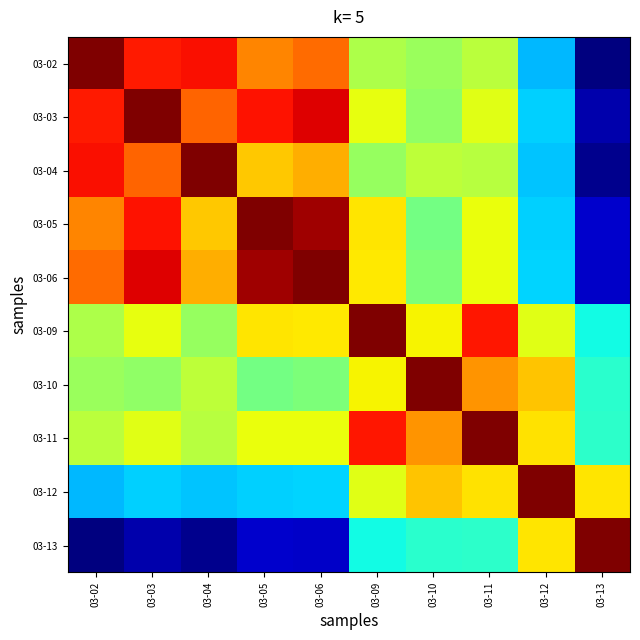

What is the maximum value shown in the chart?

1.0